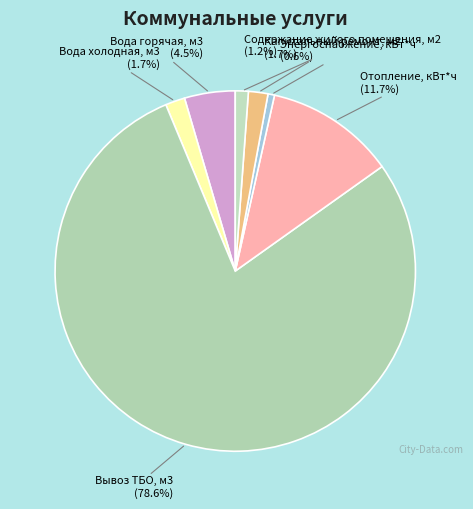

To the nearest percent, what is the average slice percentage?

14%